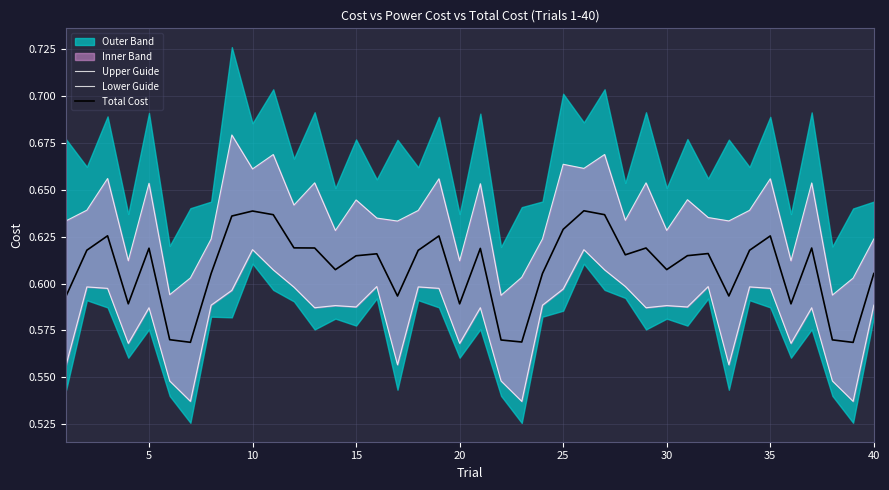

How many Upper Guide values are between 0 and 1?

40